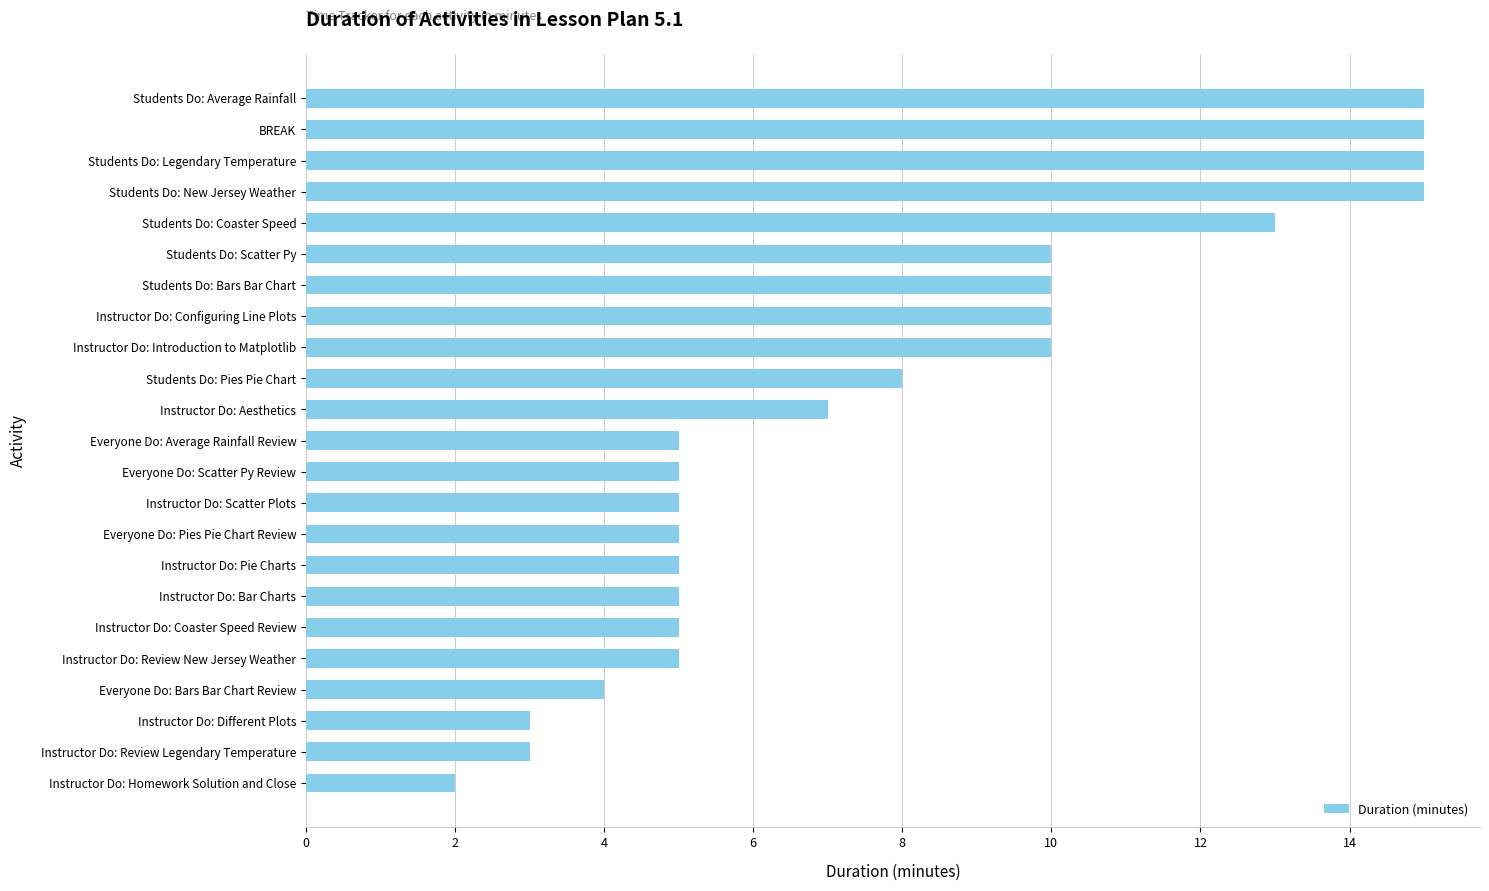

The value at Instructor Do: Review Legendary Temperature is 3. True or false?

True